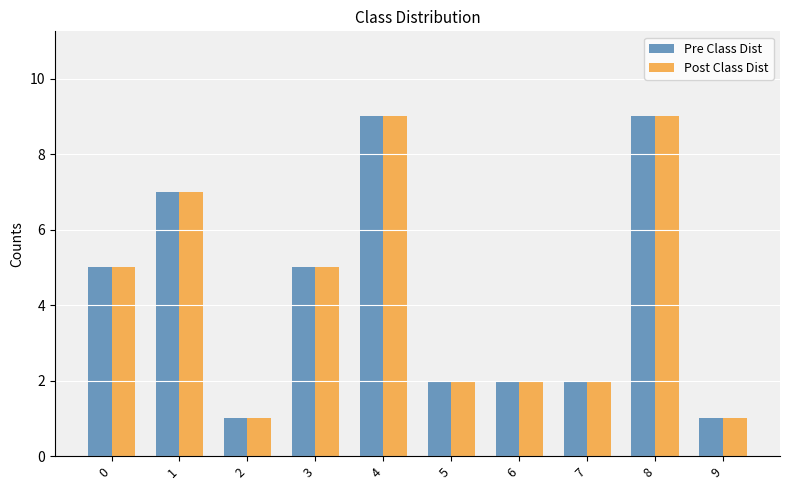

Reading left to right, extract all data points from this chart.

Pre Class Dist: 0=5	1=7	2=1	3=5	4=9	5=2	6=2	7=2	8=9	9=1
Post Class Dist: 0=5	1=7	2=1	3=5	4=9	5=2	6=2	7=2	8=9	9=1